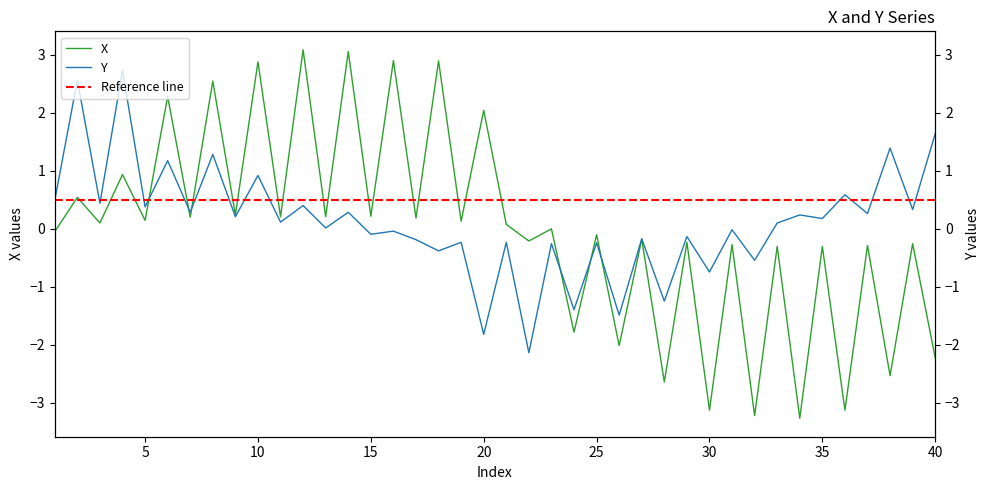

At which label does X reach its peak?

12